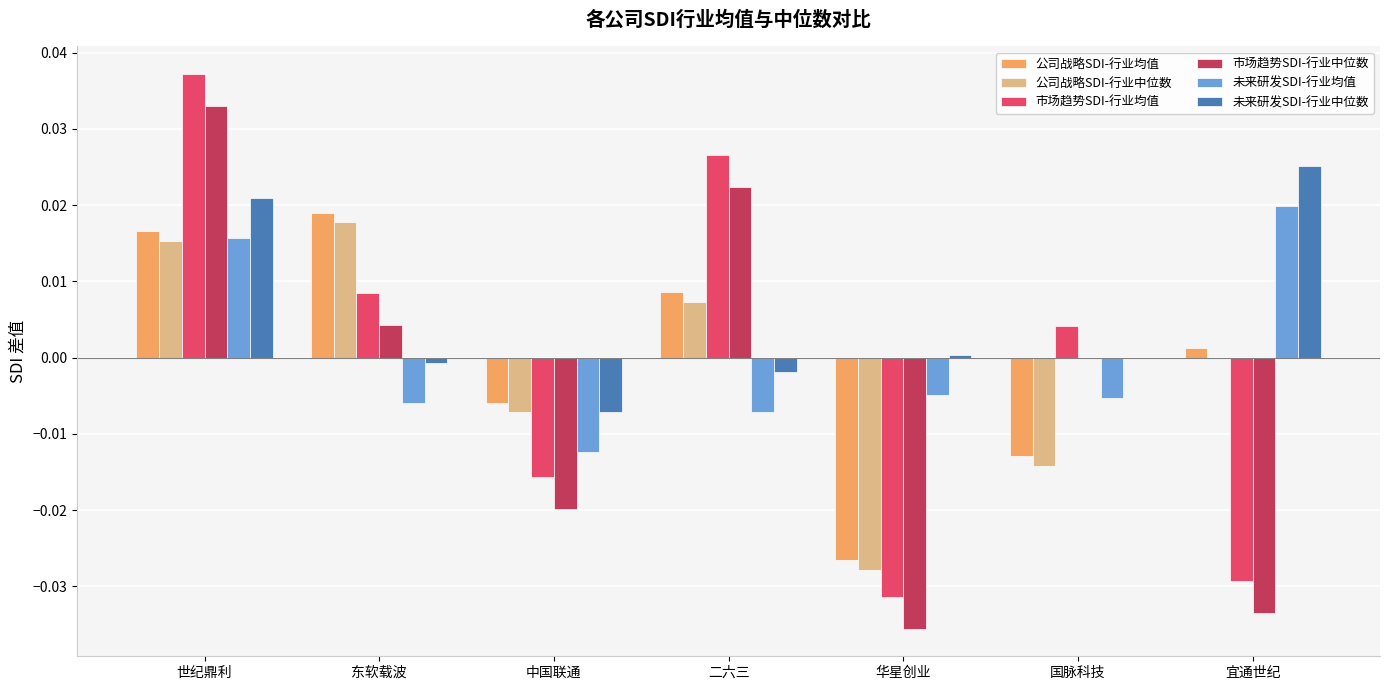

The 市场趋势SDI-行业均值 series shows -0.0 at 中国联通. True or false?

True